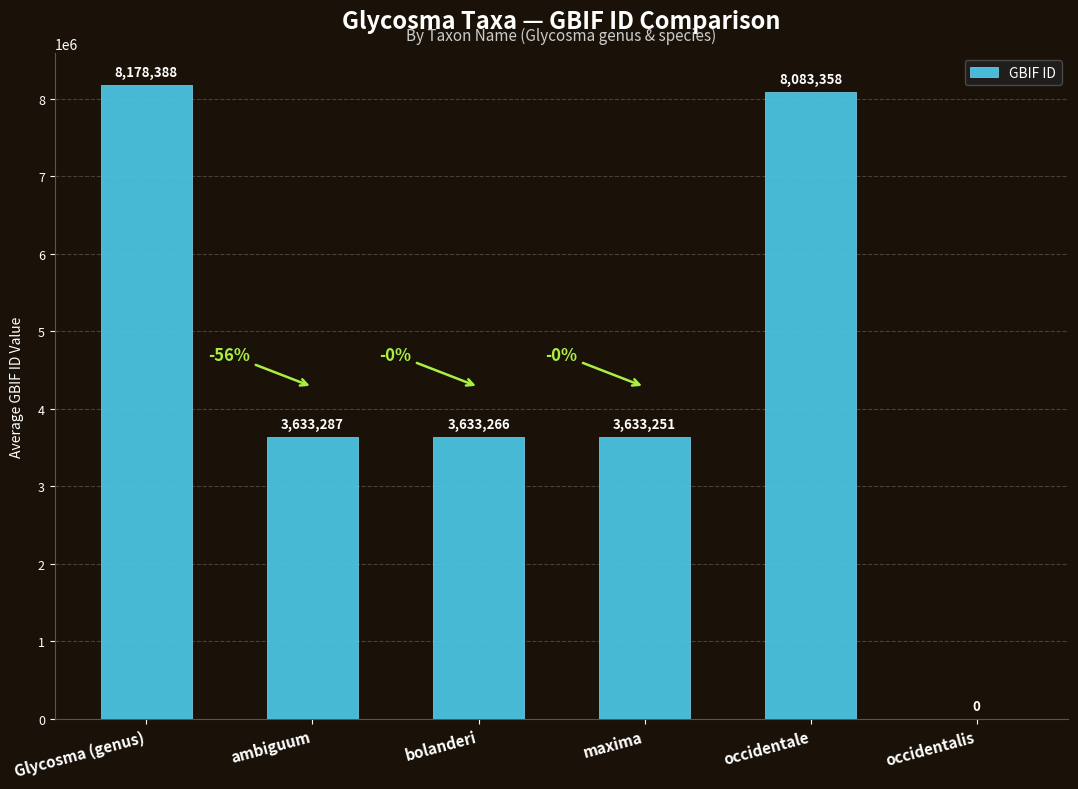

At which label does the data first exceed 3633287?

Glycosma (genus)